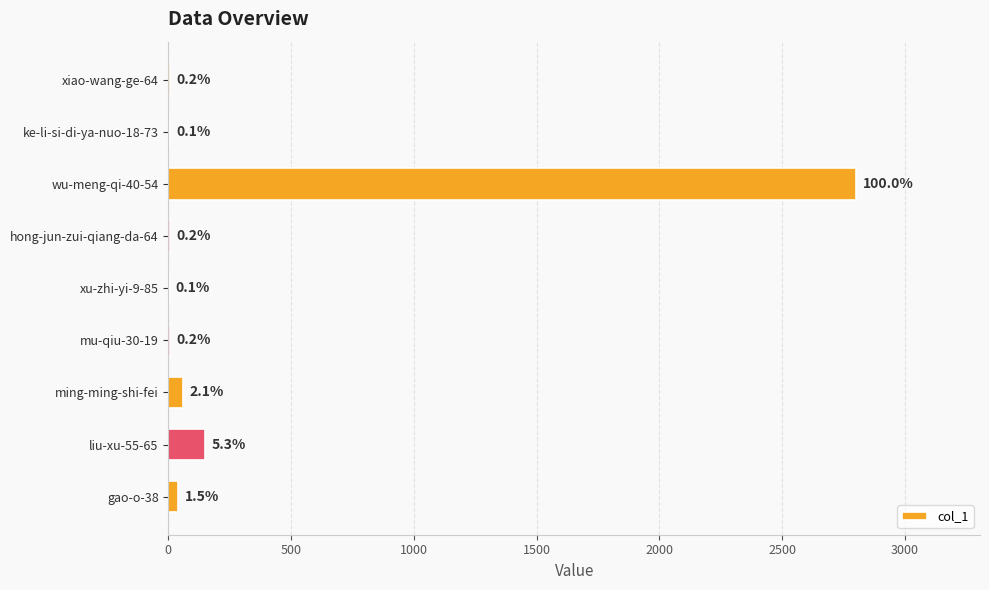

How many bars are there in total?

9